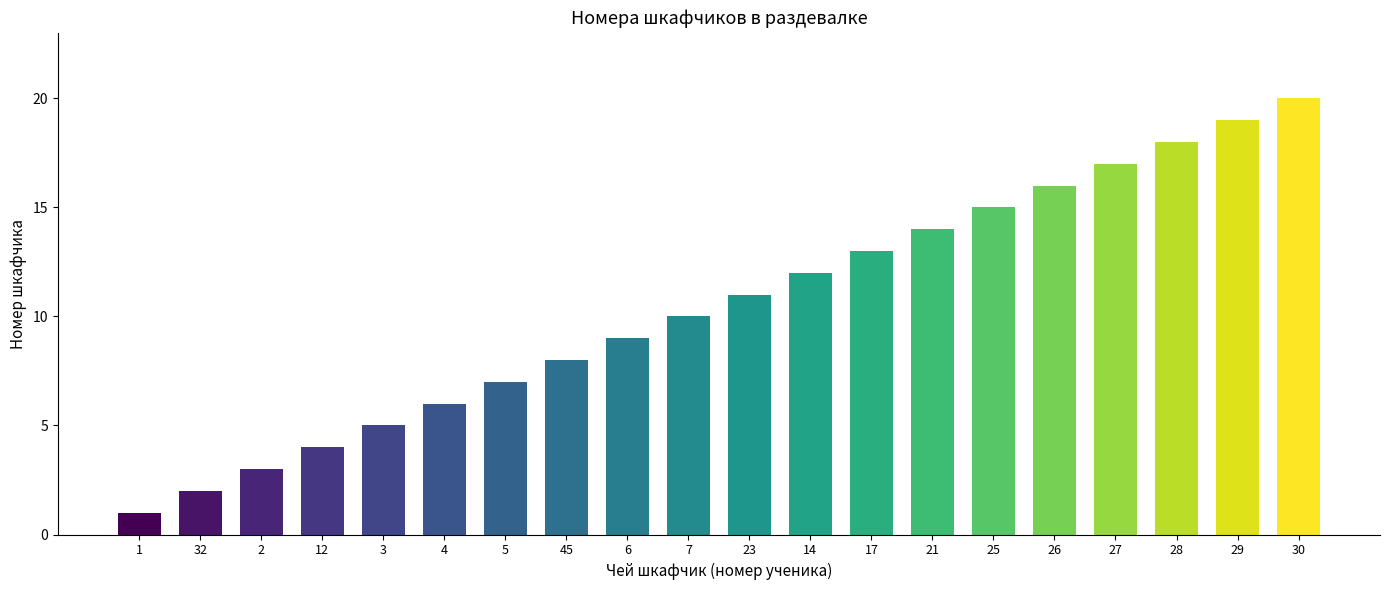

Between 3 and 12, which is larger?

3